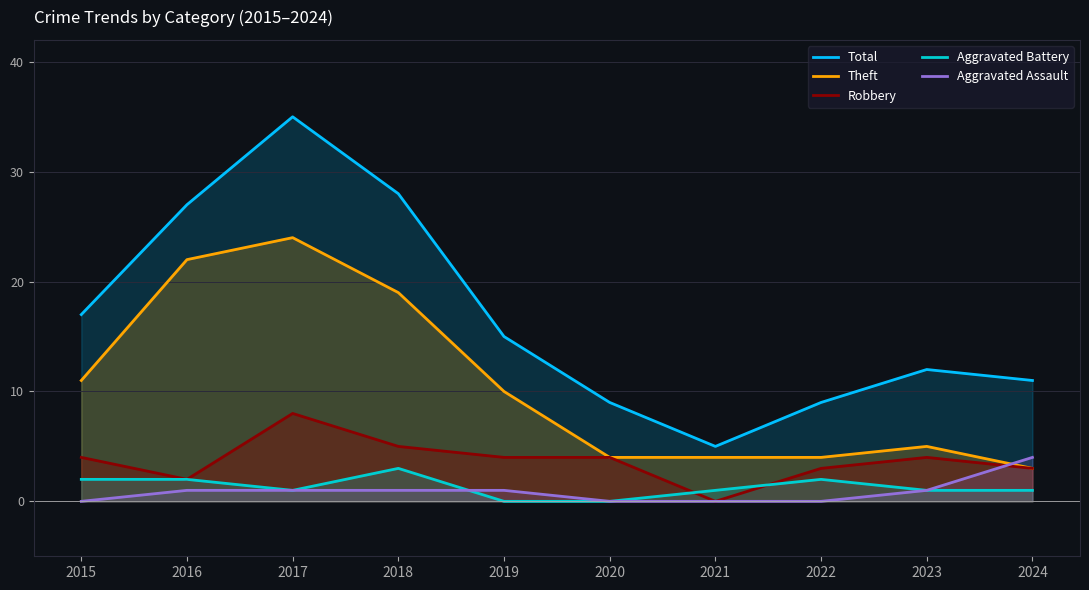

What is the value of the Aggravated Battery point at the 2nd from the left?

2